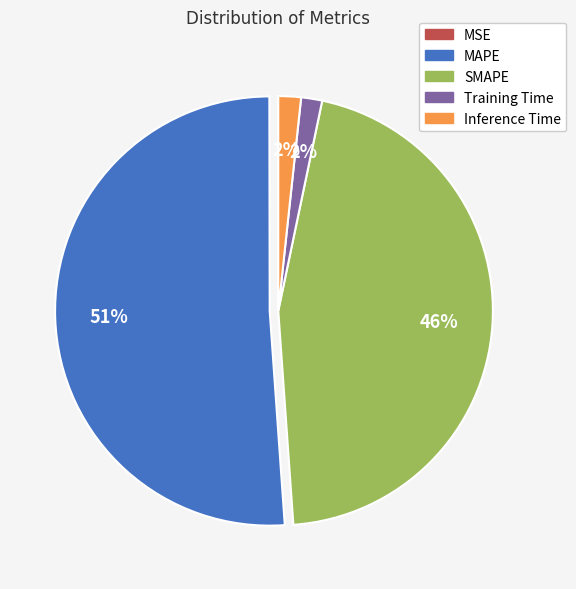

To the nearest percent, what portion does Inference Time represent?

2%